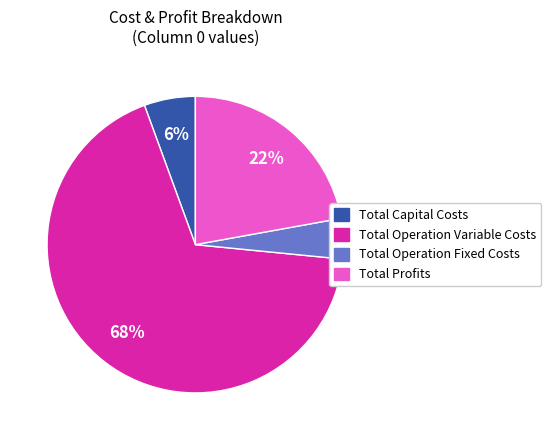

Is it true that Total Operation Variable Costs is 68% of the pie?

True